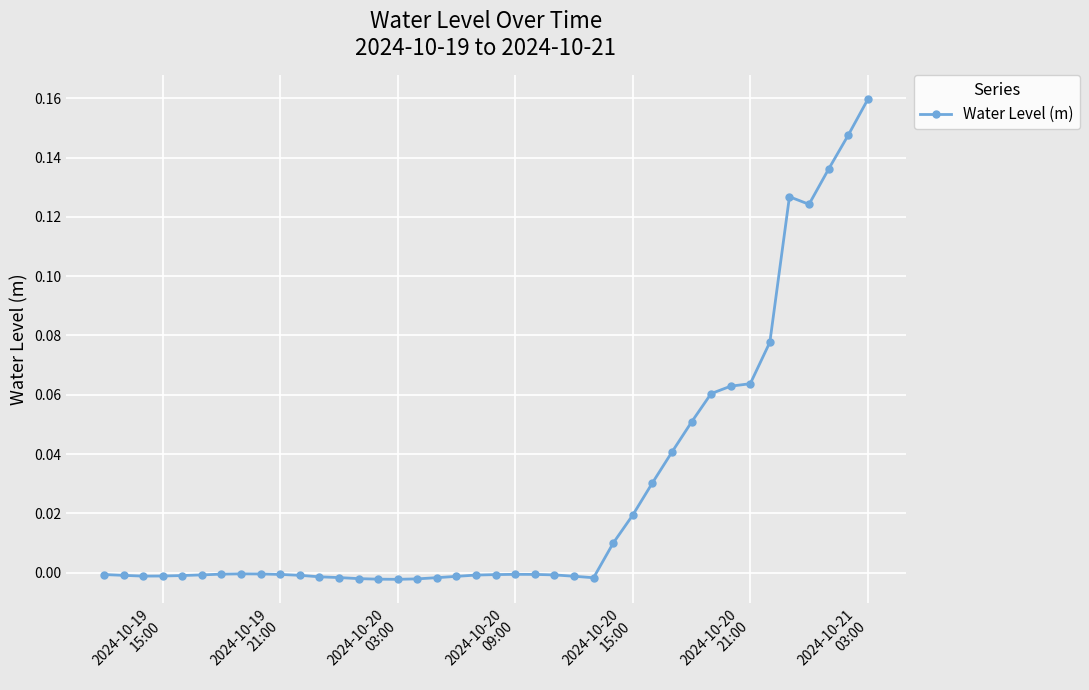

True or false: the data has more than 1 interior local peaks.

True